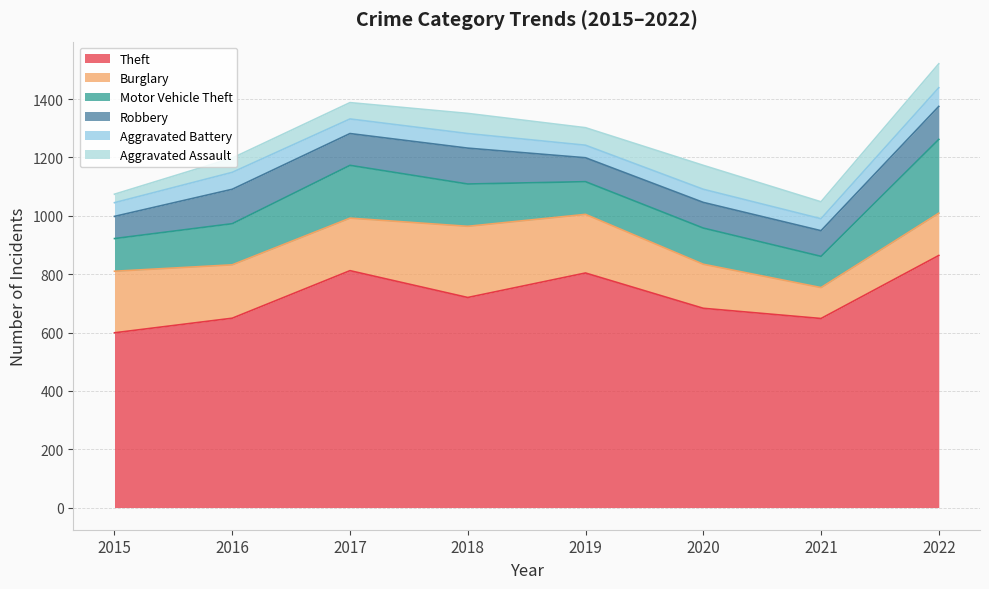

Does the chart display data point markers on the line(s)?

No